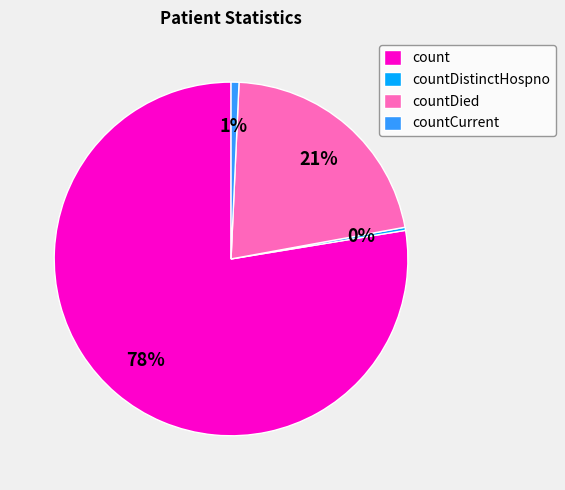

Which category has the biggest portion of the pie?

count